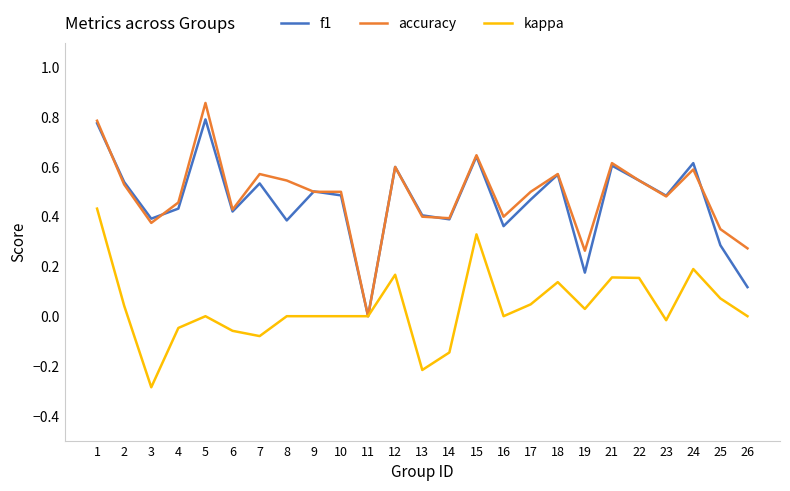

List the series in order of their peak value, lowest first.

kappa, f1, accuracy